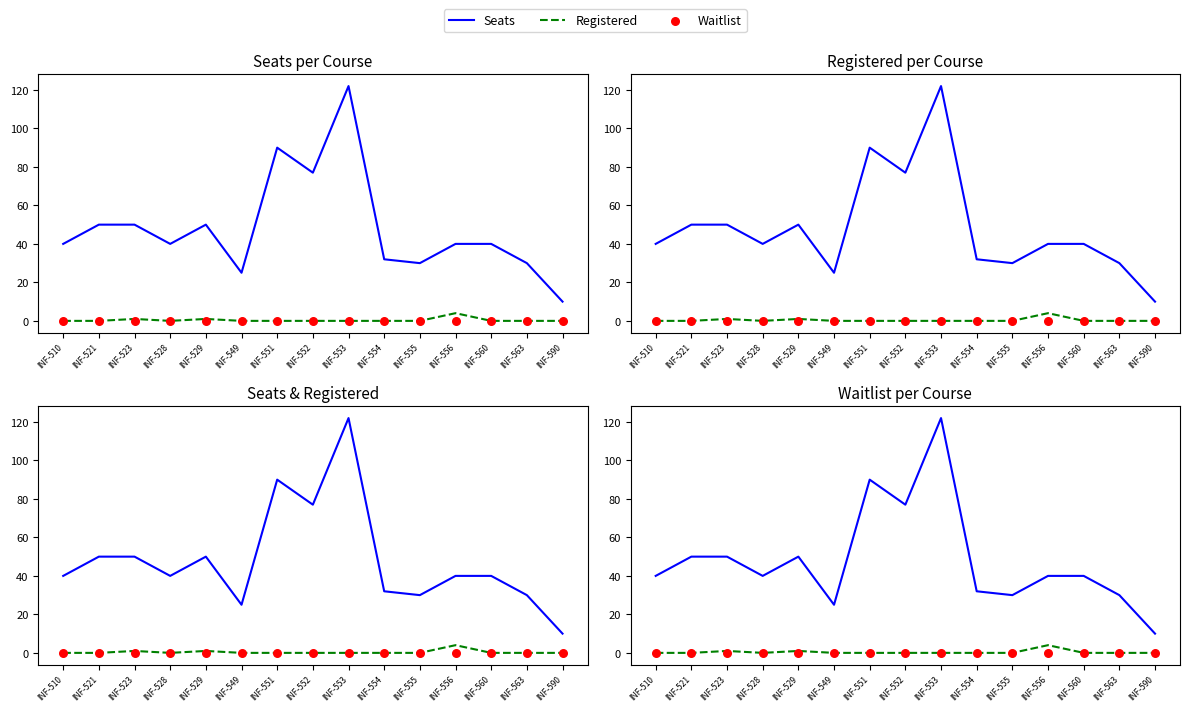

Is the value of Seats at INF-563 greater than the value of Registered at INF-556?

Yes